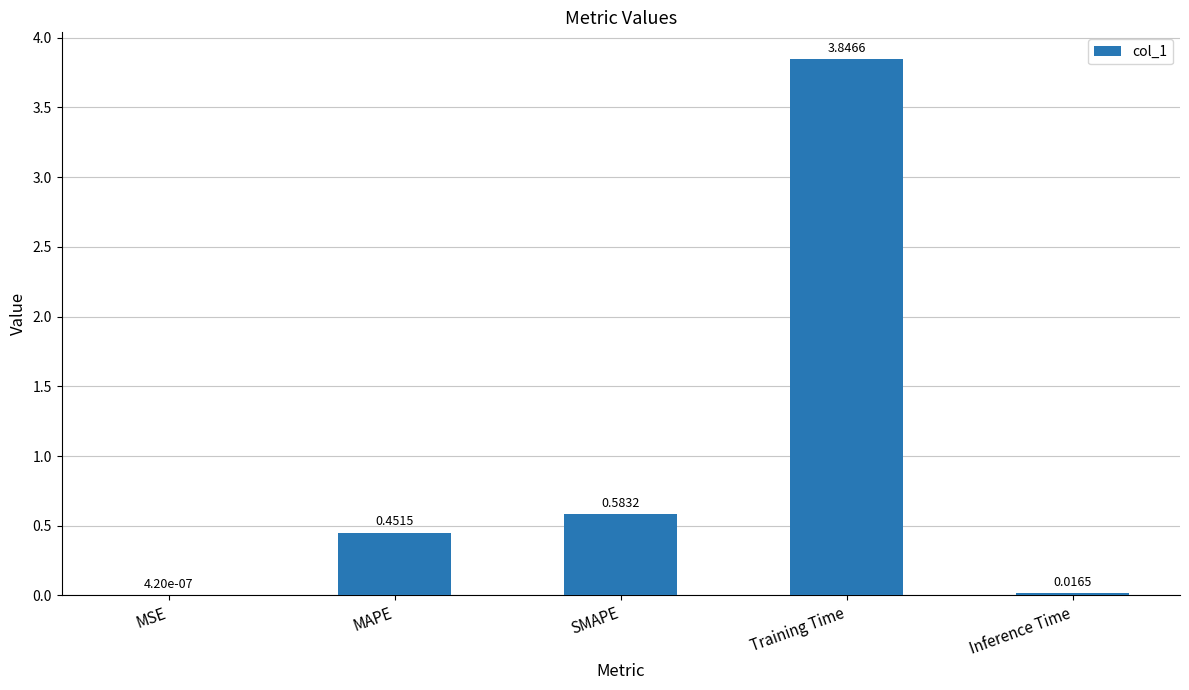

Where is the data nearest to the value 1?

SMAPE